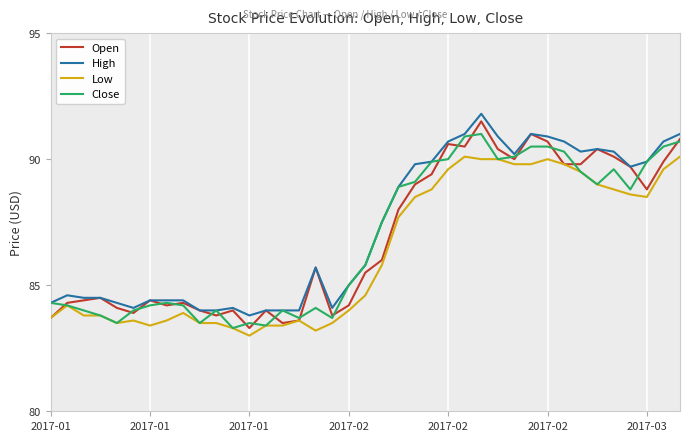

True or false: Low and High intersect in this chart.

False